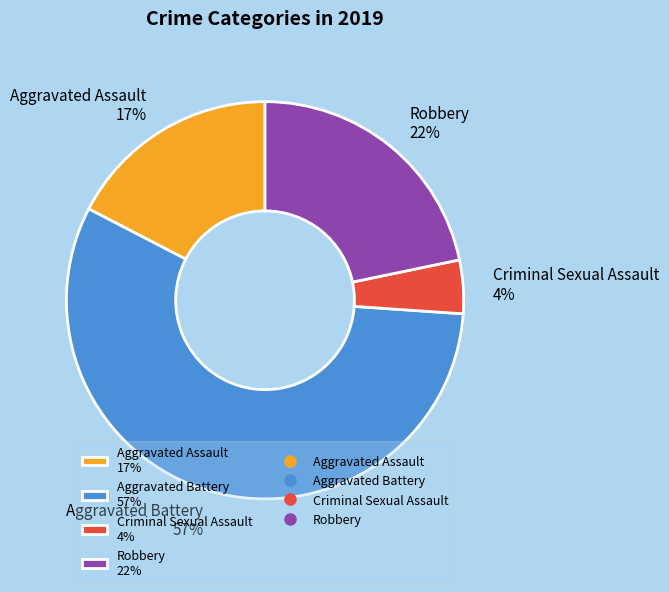

Is there any slice that represents more than half of the pie?

Yes